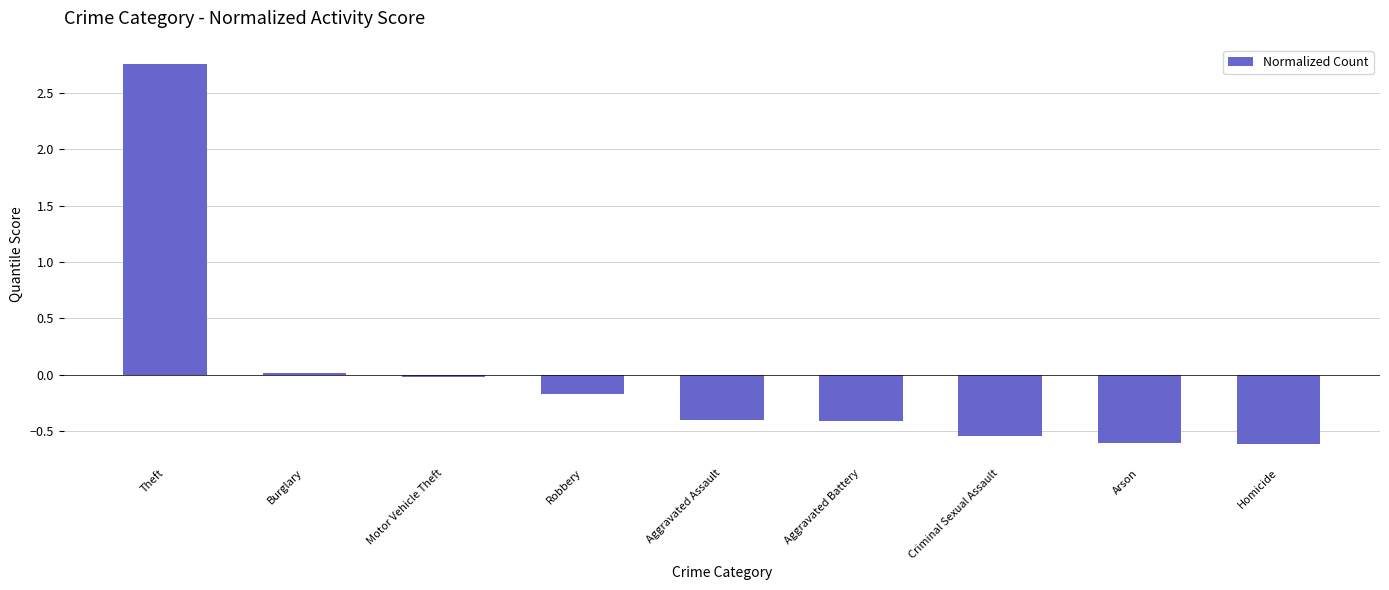

The value at Arson is -0.6. True or false?

True